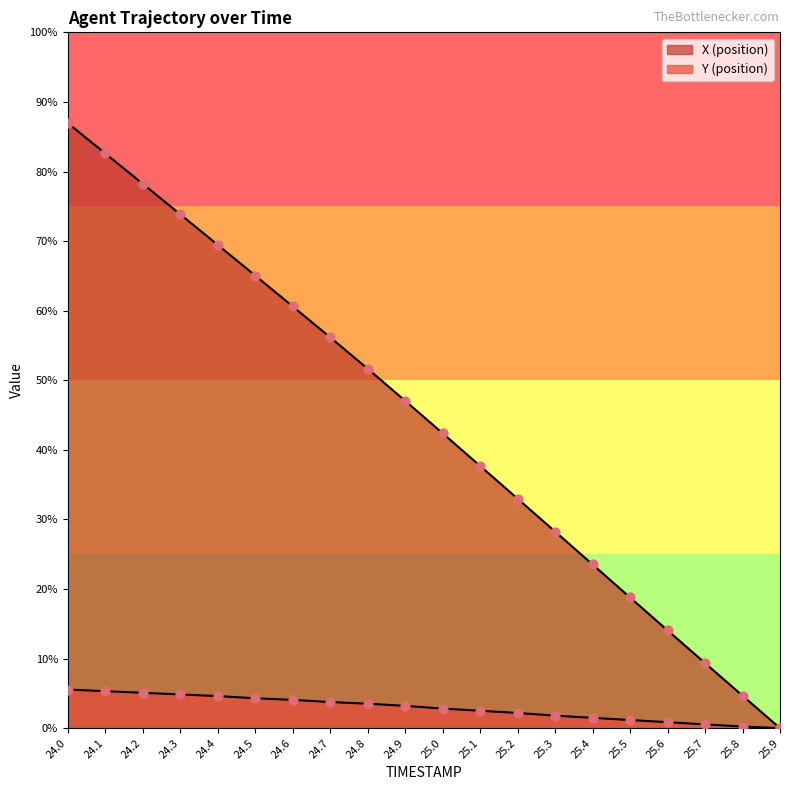

At which category is the sum across all series the highest?

24.0